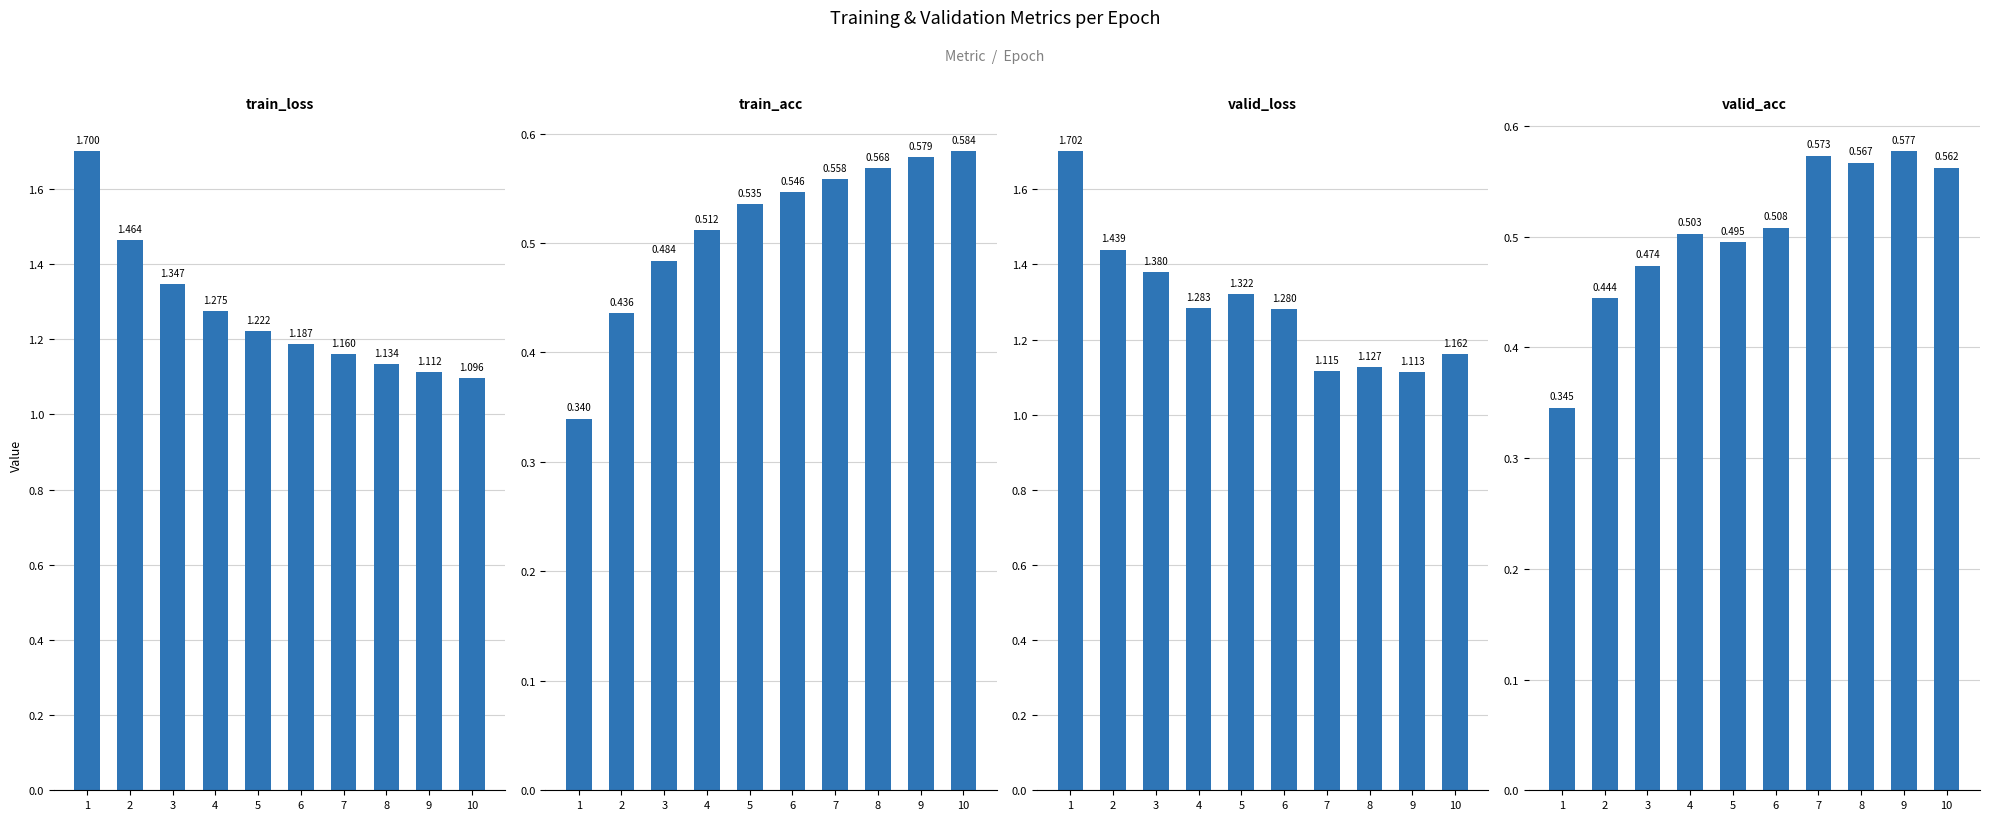

At which label is valid_loss closest to 1?

9